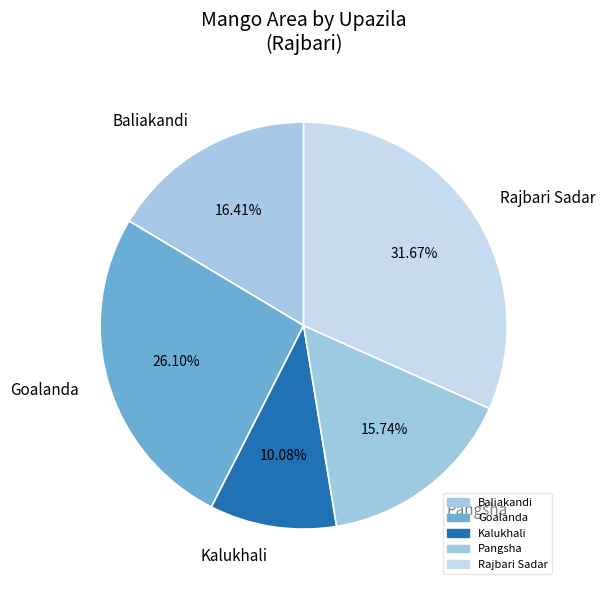

Does Rajbari Sadar represent more than half of the total?

No